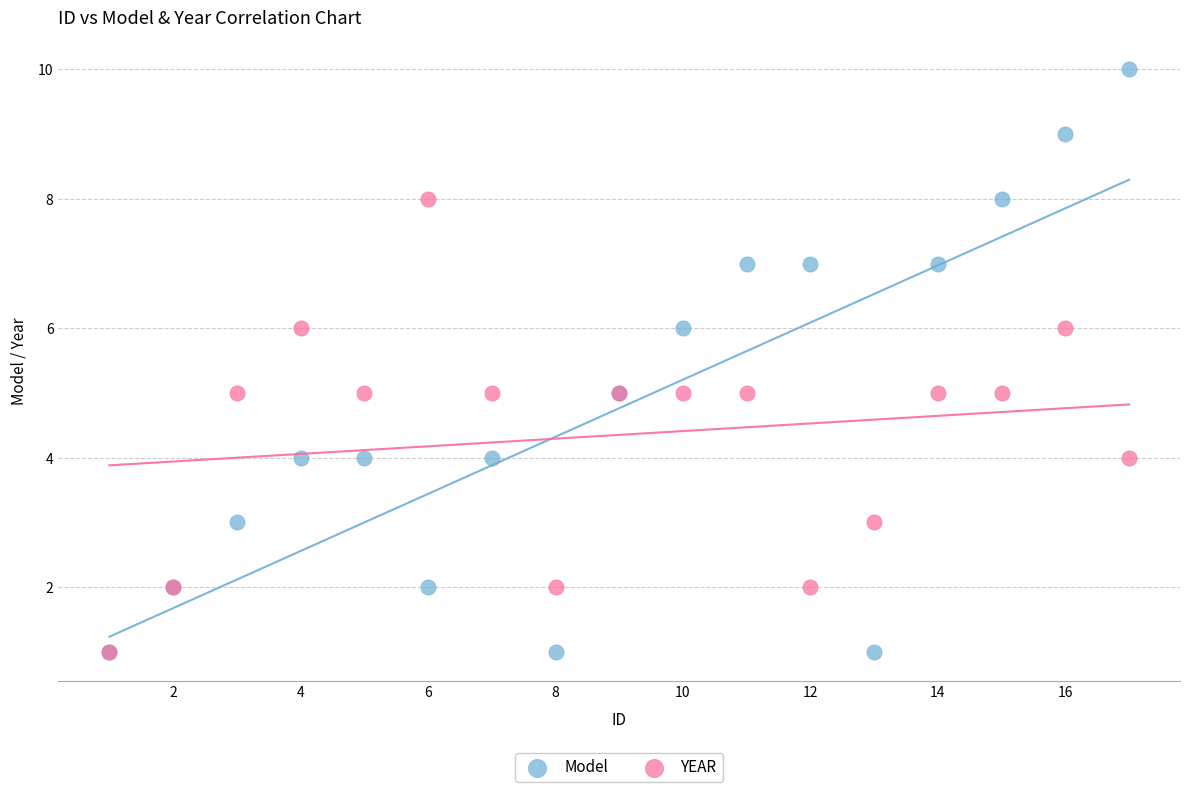

What are all the series names shown in the legend?

Model, YEAR